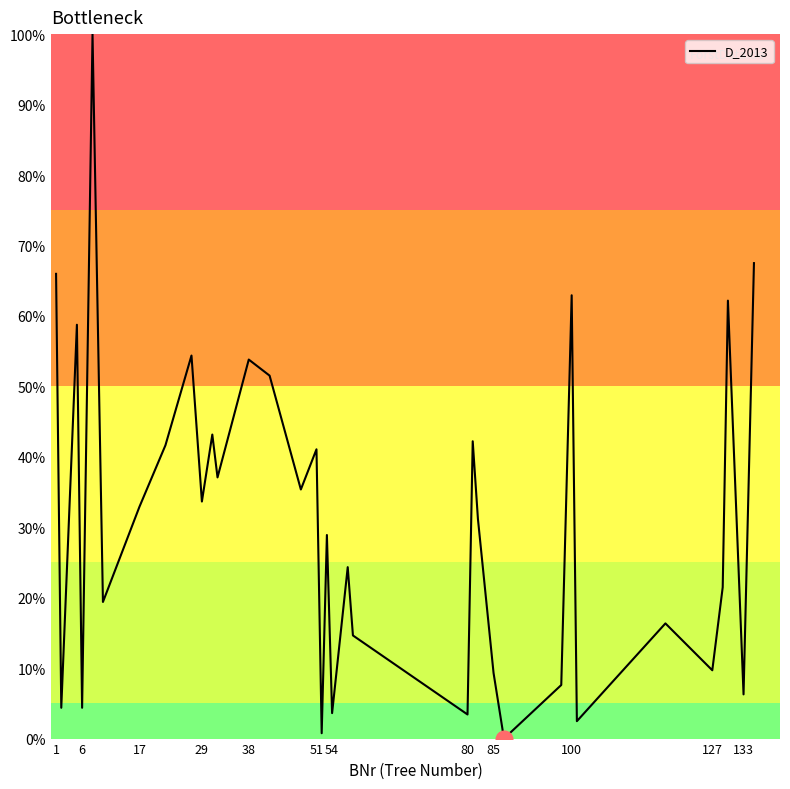

What is the maximum value shown in the chart?

100.0